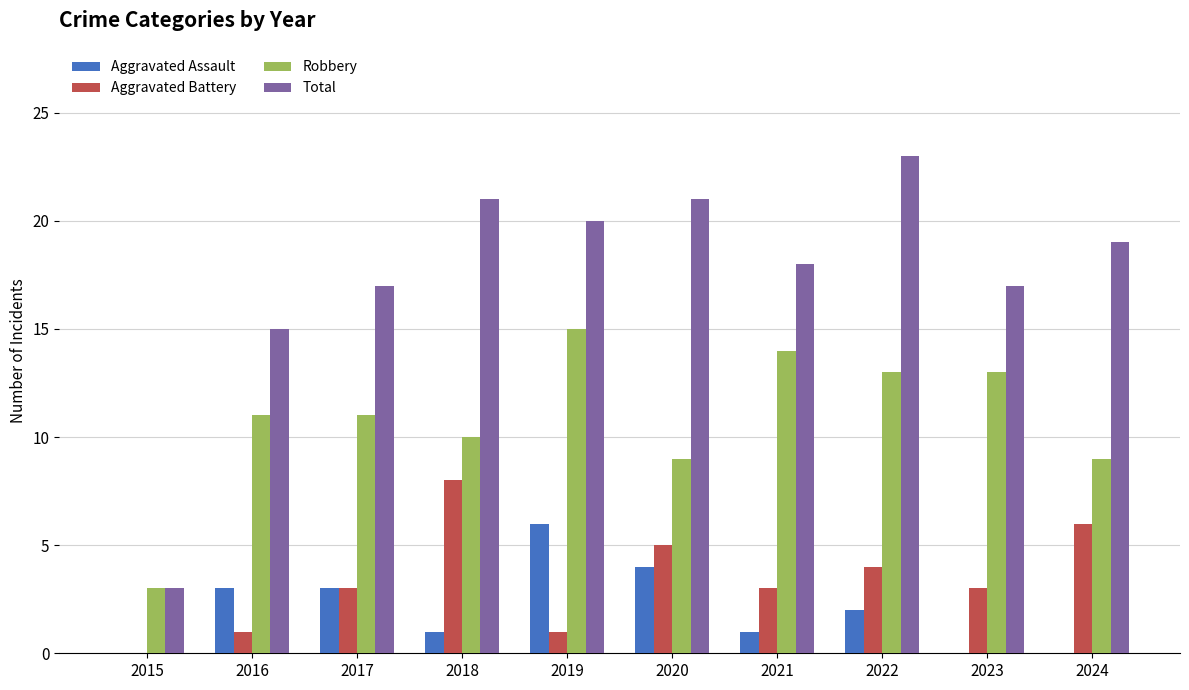

The value of Total at 2021 is 12. True or false?

False